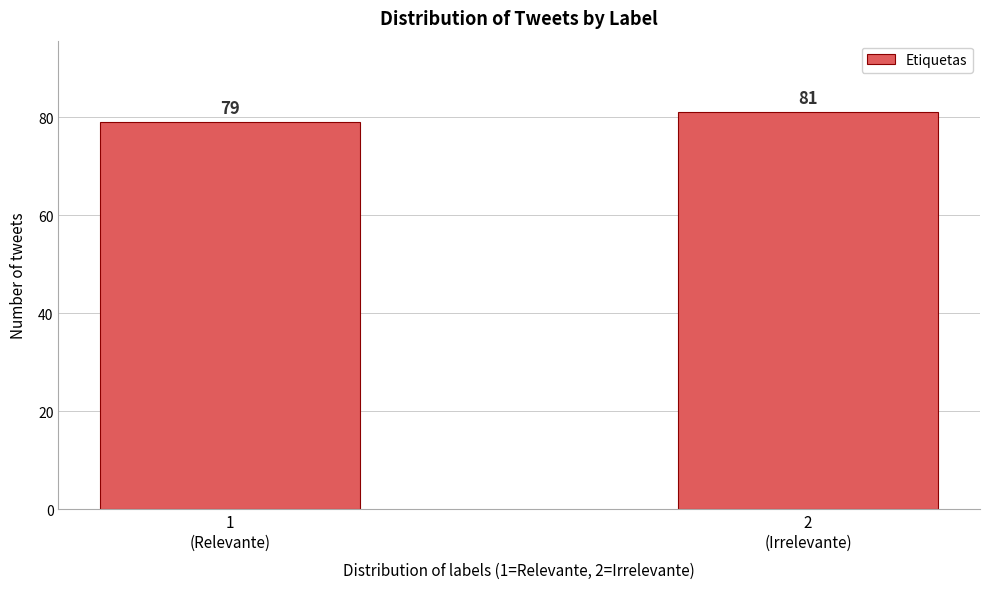

Reading right to left, transcribe all the data shown in this chart.

81	79